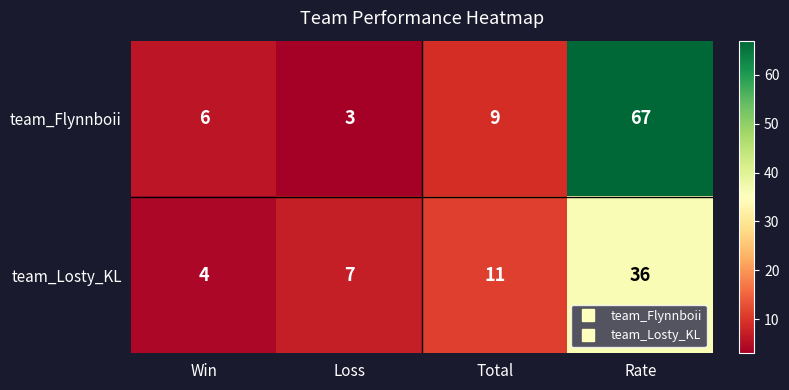

At Loss, list the series in order from smallest to largest.

team_Flynnboii, team_Losty_KL